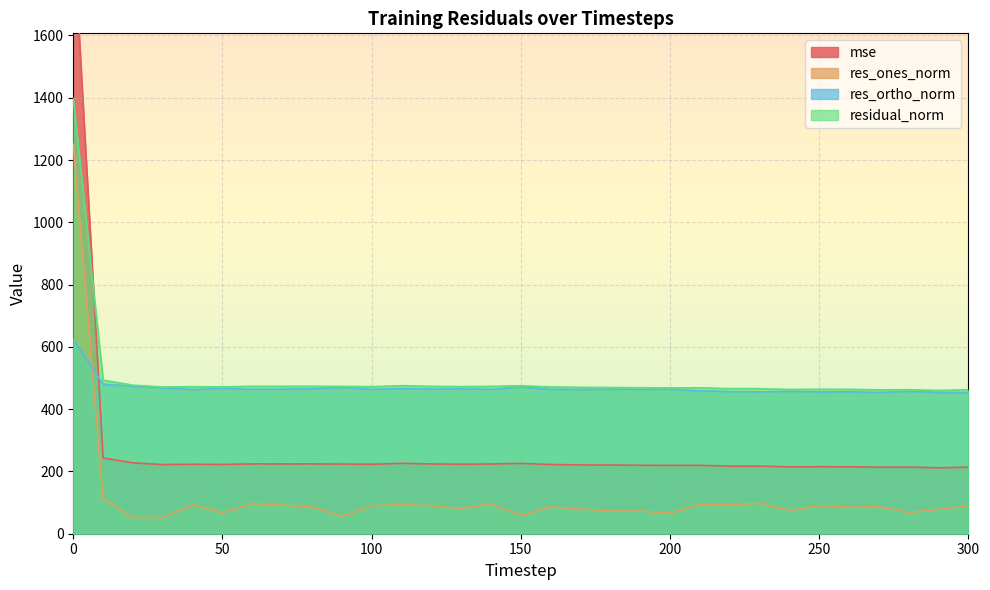

Between 270 and 110, which is larger?

110